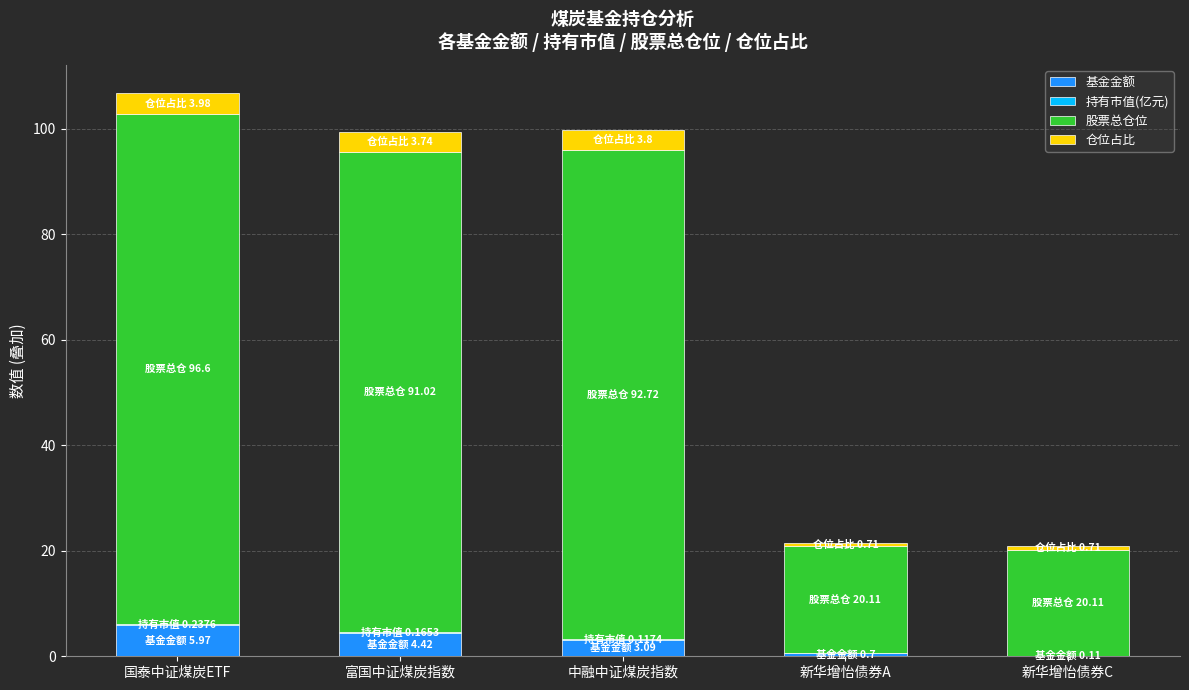

What is the maximum value for 基金金额?

6.0